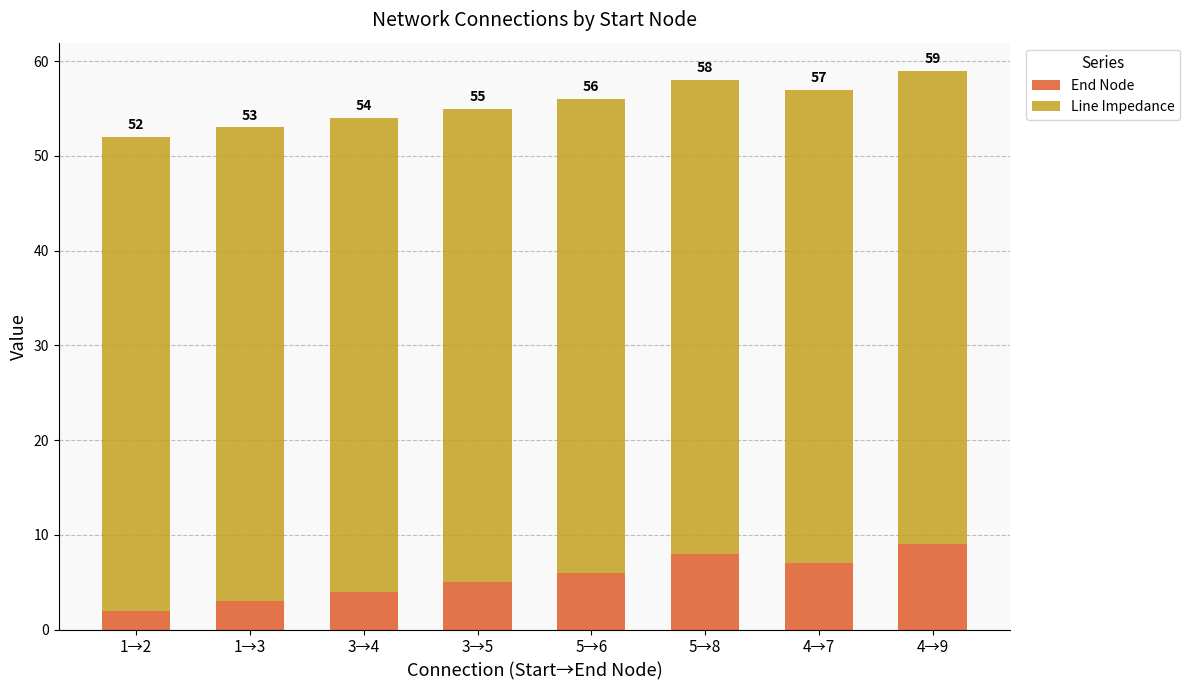

At how many categories does at least one series exceed 3?

8